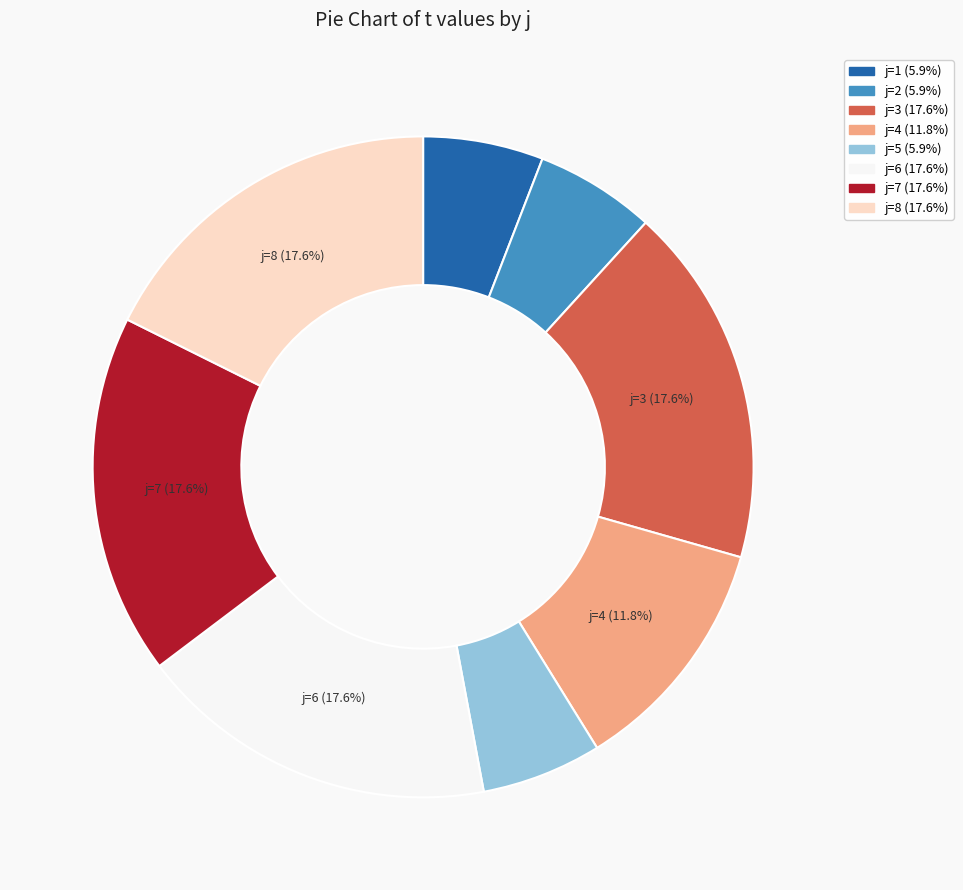

To the nearest percent, what is the average slice percentage?

12%